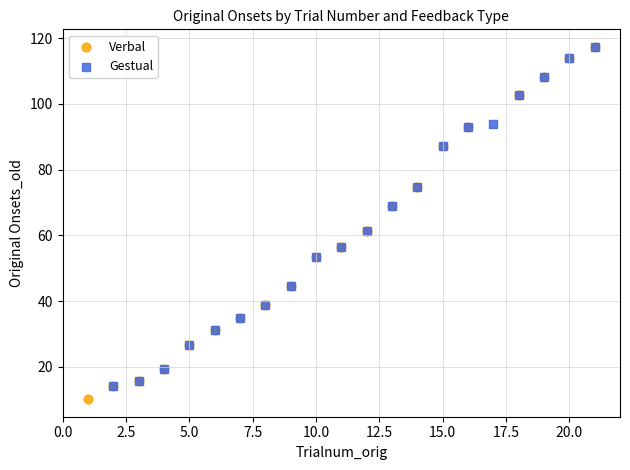

Which series has the widest spread of Y values?

Verbal